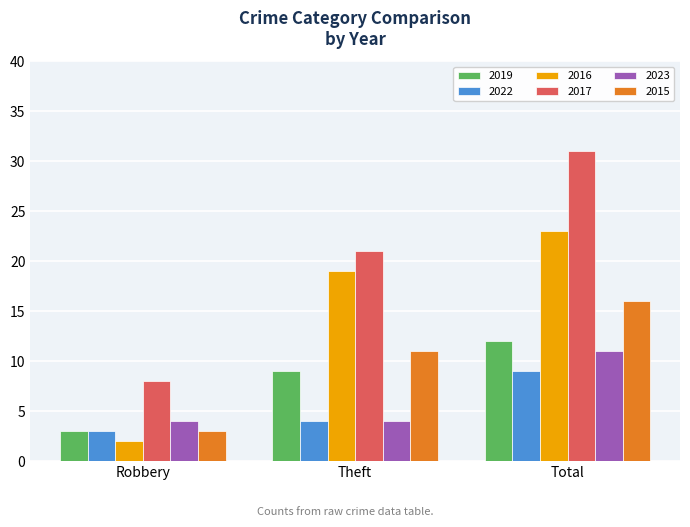

Count the number of data series in this chart.

6